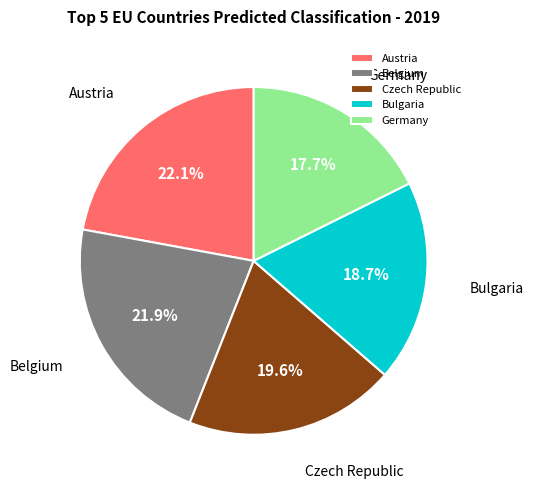

What is the smallest slice in the pie chart?

Germany